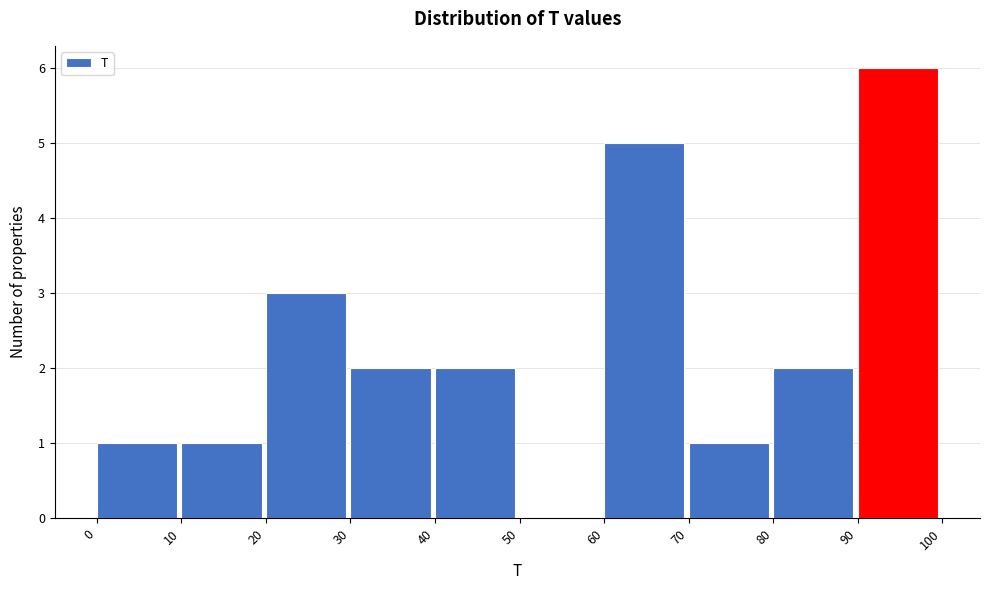

How tall is the bar that spans 20 to 30 on the x-axis? The values are not printed on the chart, so give them approximately, as read against the axis.

3